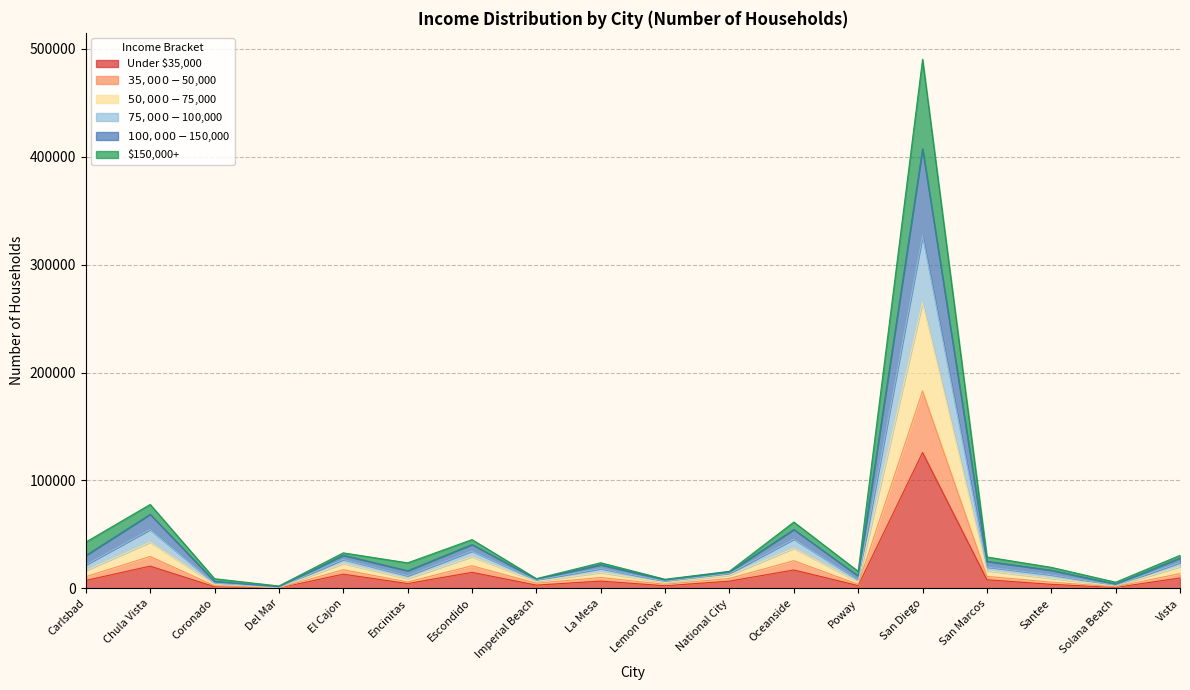

True or false: Under $35,000 and $100,000-$150,000 intersect in this chart.

False